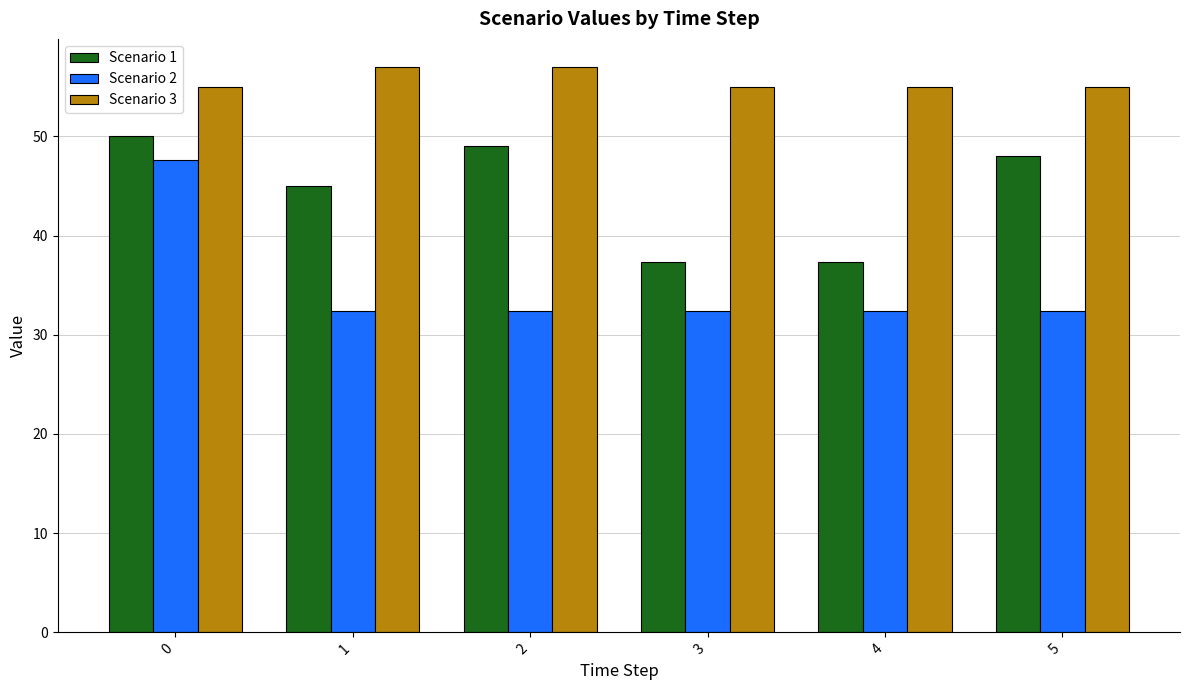

Reading left to right, list all the values displayed in this chart.

Scenario 1: 50.0	45.0	49.0	37.3	37.3	48.0
Scenario 2: 47.7	32.4	32.4	32.4	32.4	32.4
Scenario 3: 55.0	57.0	57.0	55.0	55.0	55.0